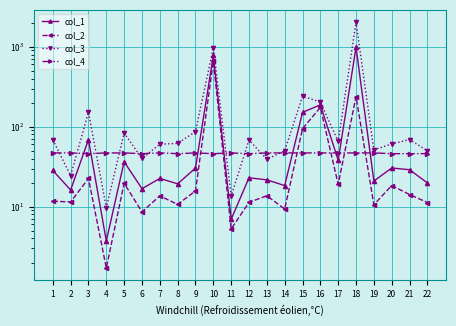

True or false: col_3 has more than 2 points higher than both neighbors.

True